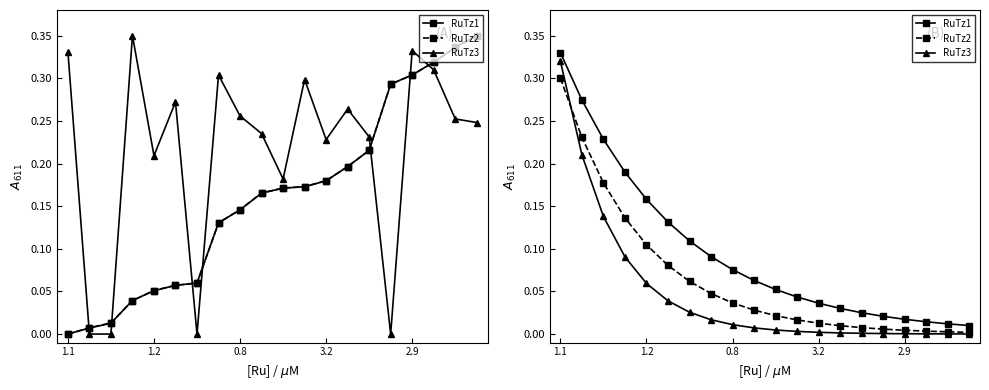

What are all the series names shown in the legend?

RuTz1, RuTz2, RuTz3